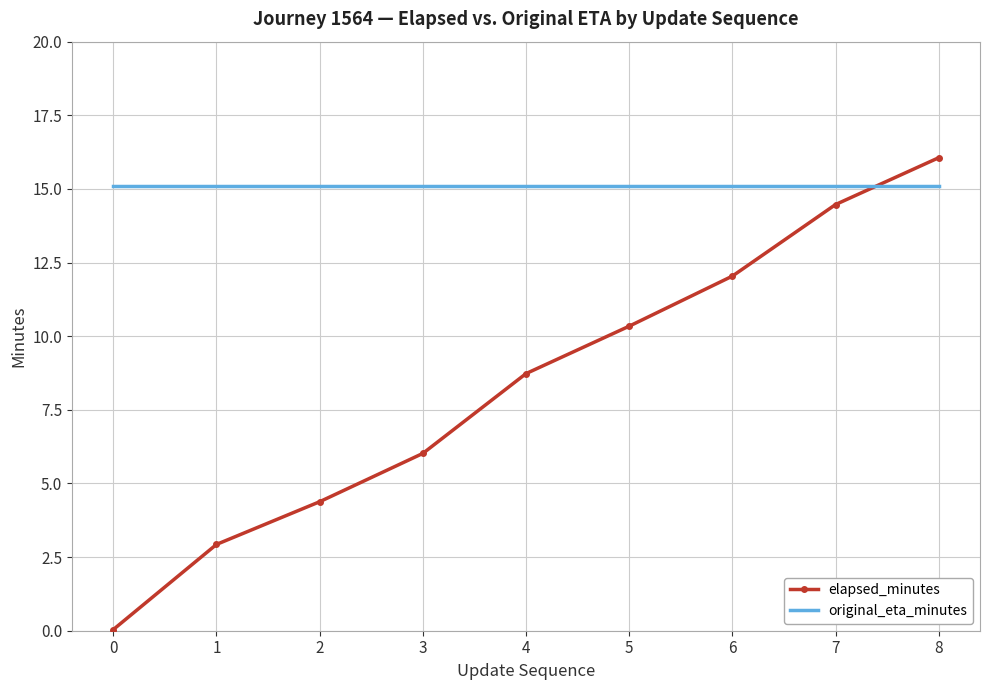

What is the difference between the elapsed_minutes values at 2 and 5?

6.0